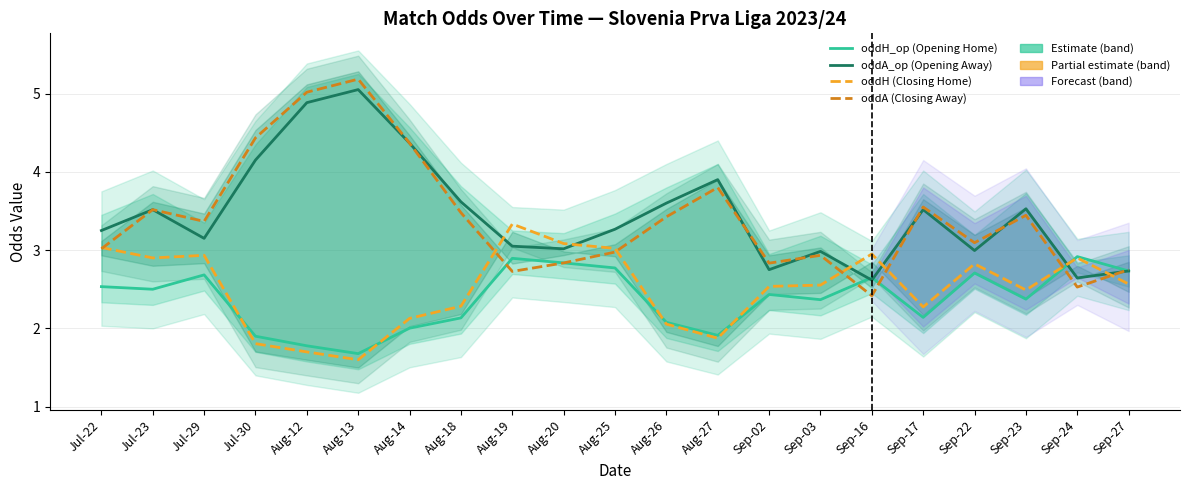

What is the label of the 13th point from the left?

Aug-27